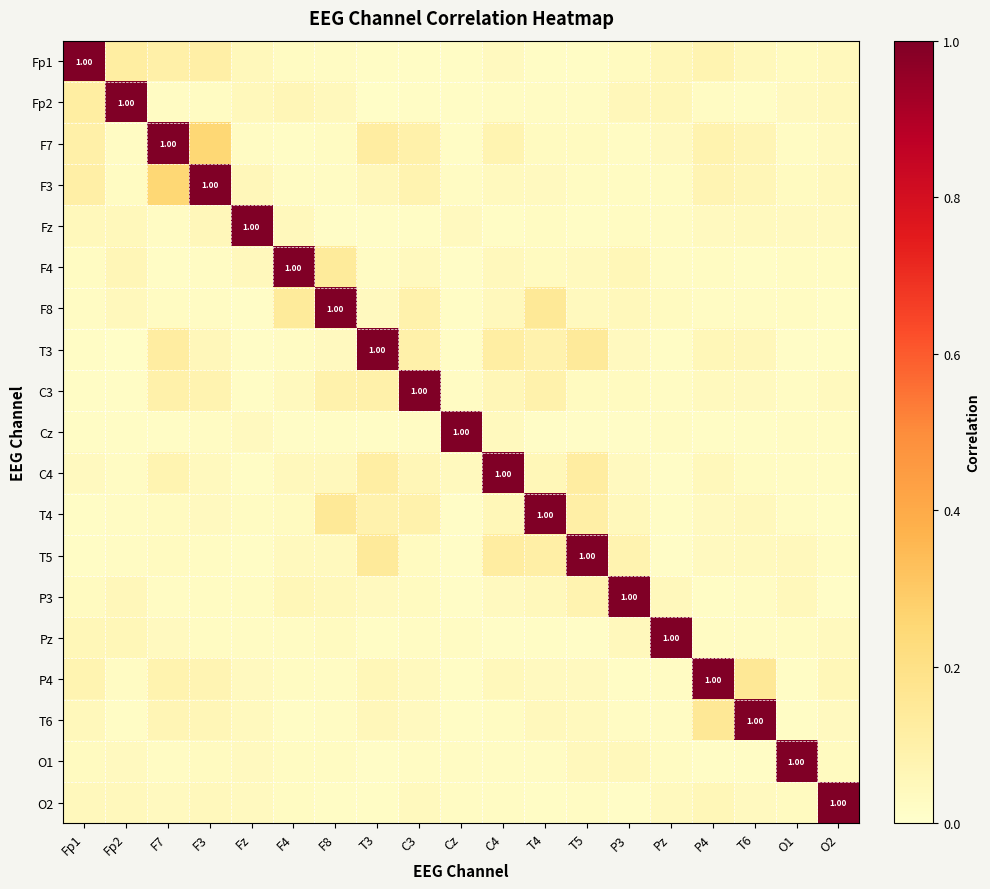

What is the average value of the T4 series?

0.1